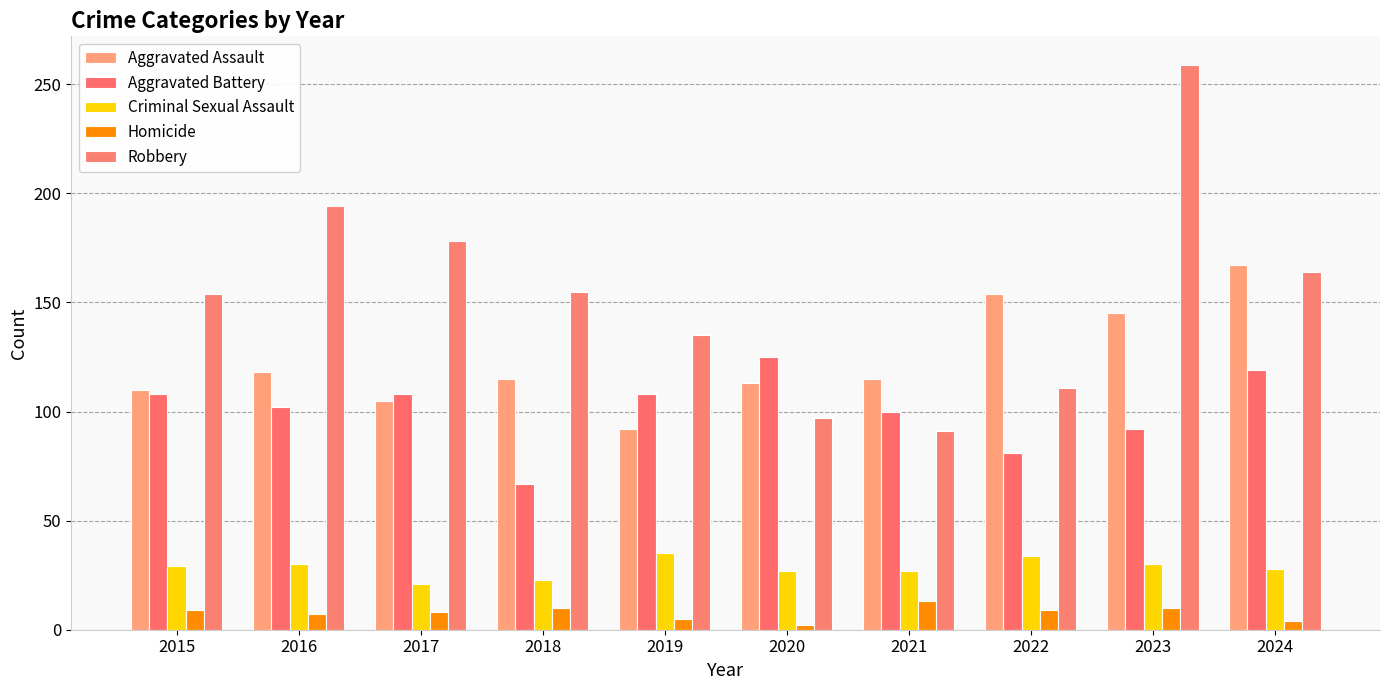

What is the spread (max minus min) of values at 2020?

123